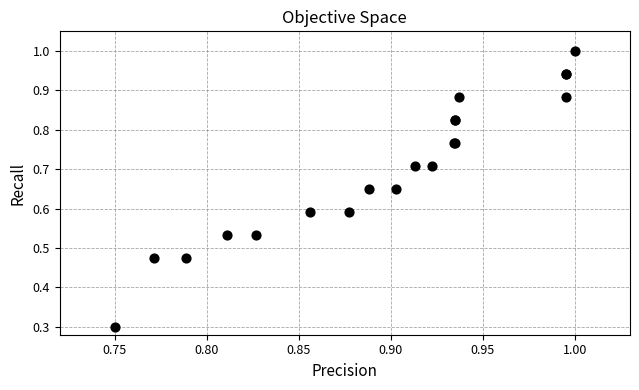

What Y value in the scatter plot is closest to 0?

0.3